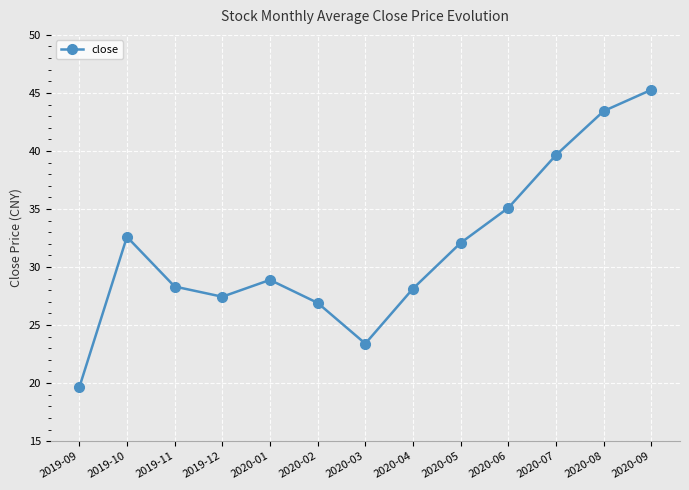

At which label does the data first exceed 28?

2019-10